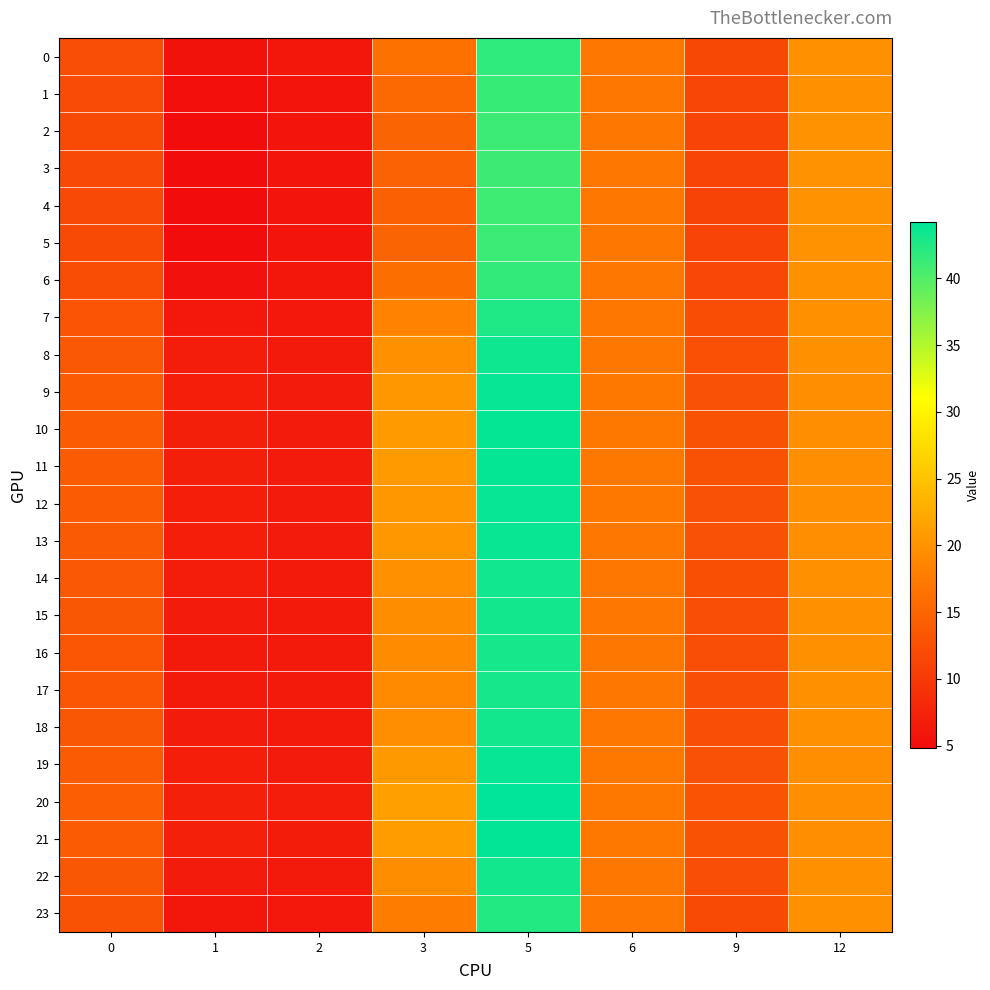

Which series changed the most between 6 and 12?

4